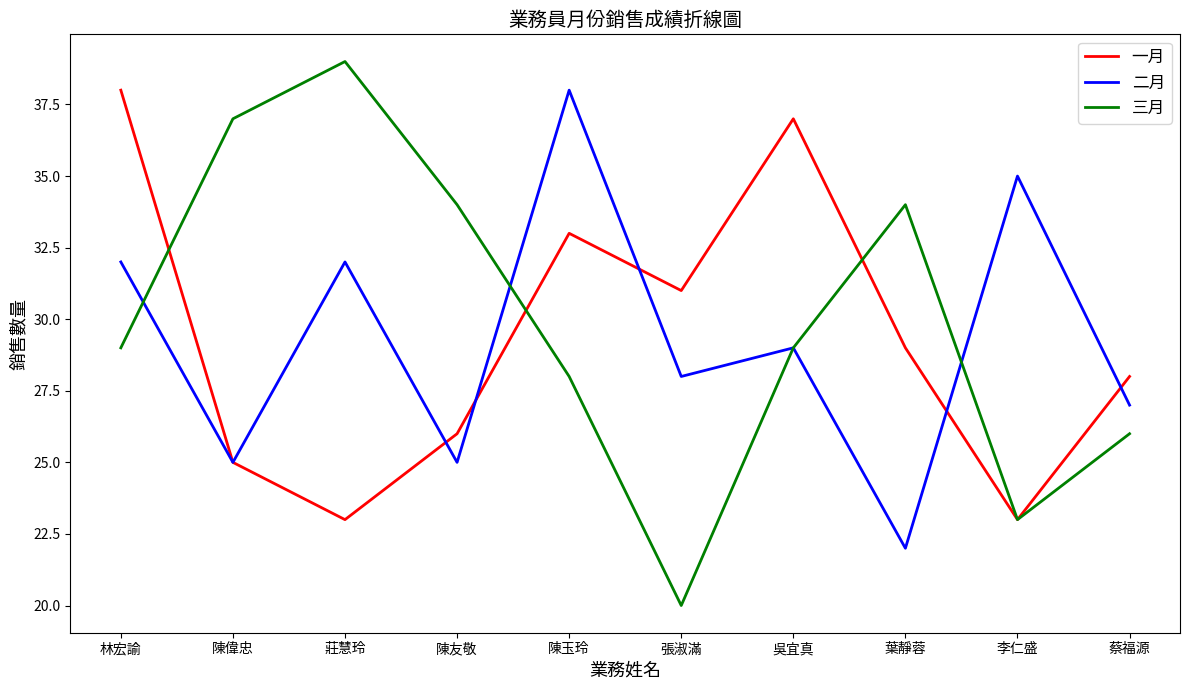

Reading left to right, transcribe all the data shown in this chart.

一月: 林宏諭=38	陳偉忠=25	莊慧玲=23	陳友敬=26	陳玉玲=33	張淑滿=31	吳宜真=37	葉靜蓉=29	李仁盛=23	蔡福源=28
二月: 林宏諭=32	陳偉忠=25	莊慧玲=32	陳友敬=25	陳玉玲=38	張淑滿=28	吳宜真=29	葉靜蓉=22	李仁盛=35	蔡福源=27
三月: 林宏諭=29	陳偉忠=37	莊慧玲=39	陳友敬=34	陳玉玲=28	張淑滿=20	吳宜真=29	葉靜蓉=34	李仁盛=23	蔡福源=26